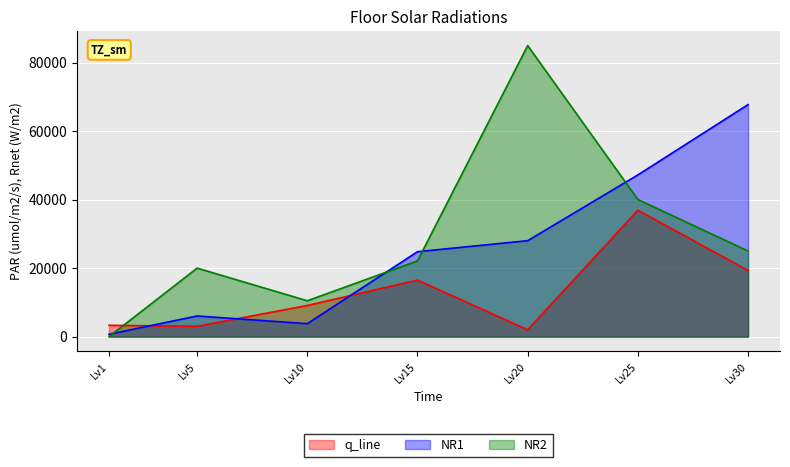

The value of q_line at Lv30 is 19331.3. True or false?

True